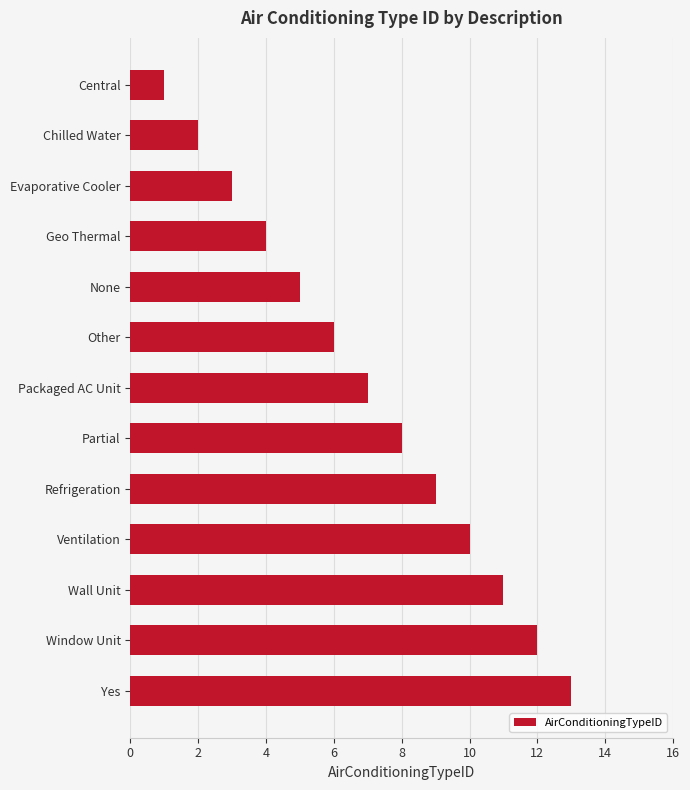

Are the bars horizontal?

Yes